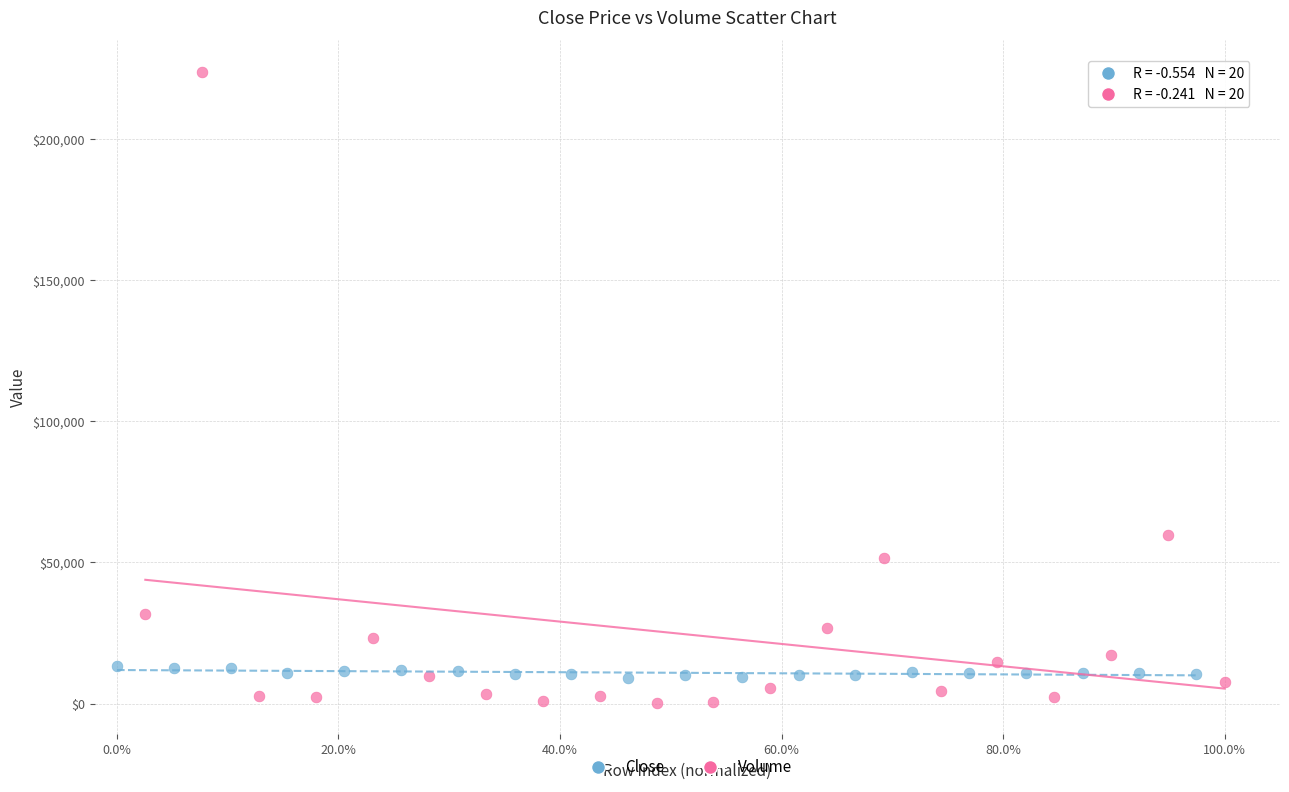

Which series has the widest spread of Y values?

Volume